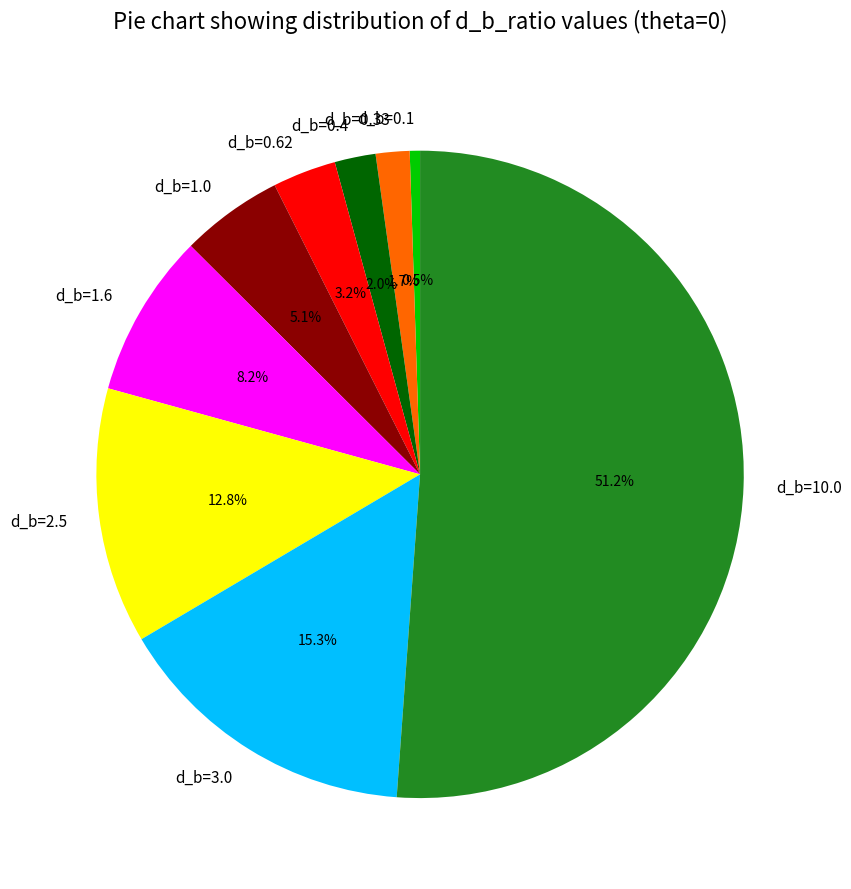

What percentage is the d_b=3.0 slice, to the nearest percent?

15%